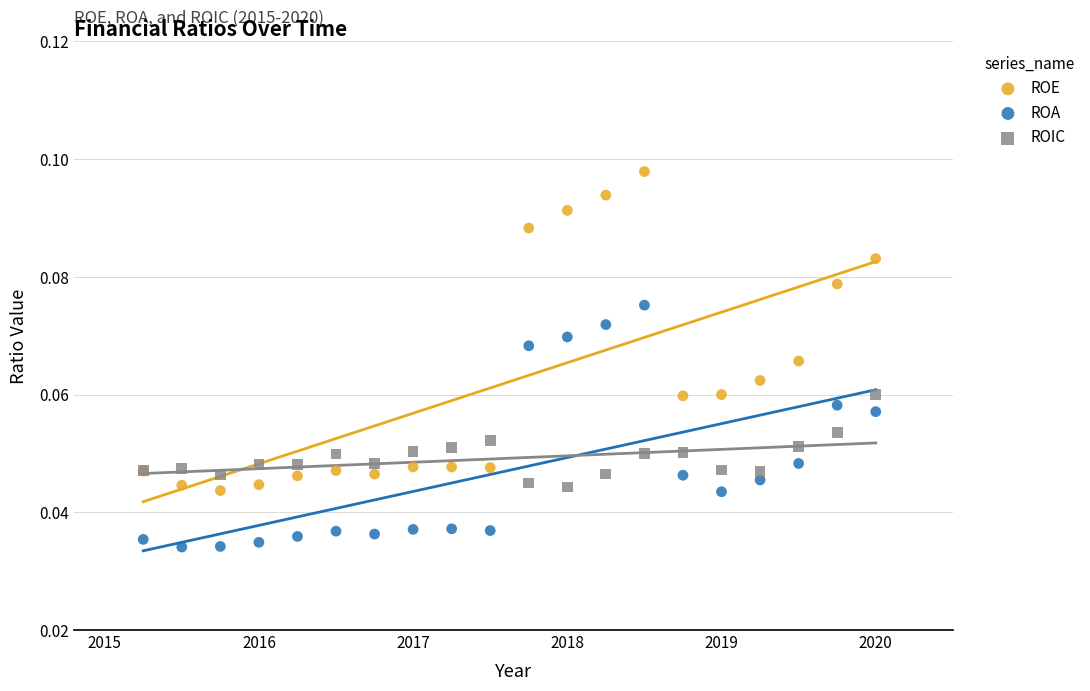

What is the X range (max minus min) for the scatter plot?

4.8